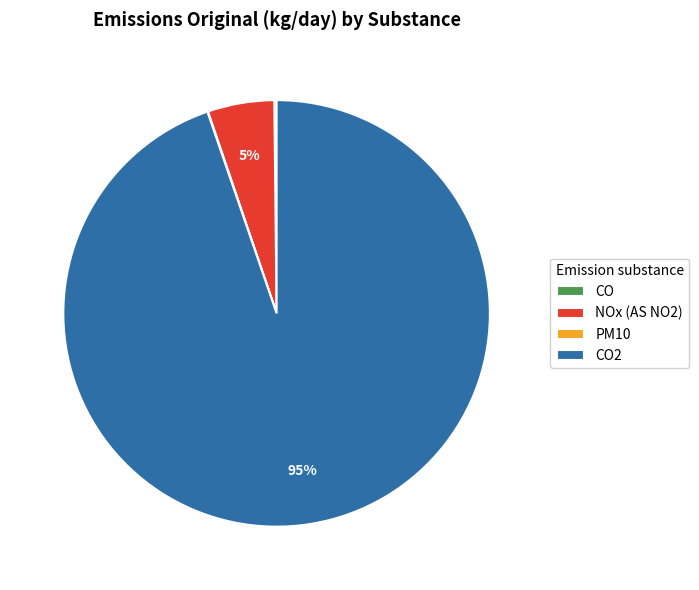

To the nearest percent, what is the difference between the largest and smallest slice percentages?

95%